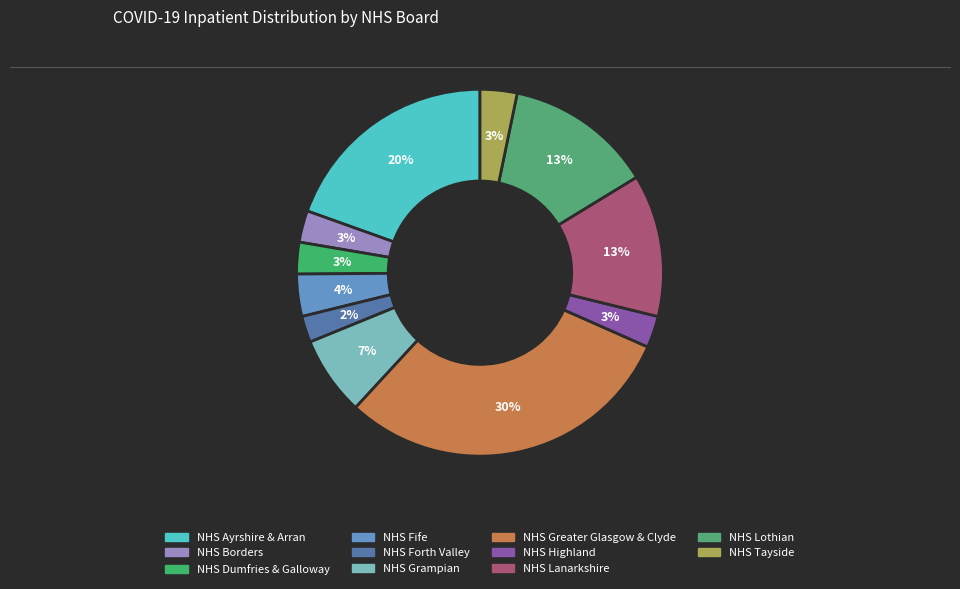

What percentage is the NHS Tayside slice, to the nearest percent?

3%